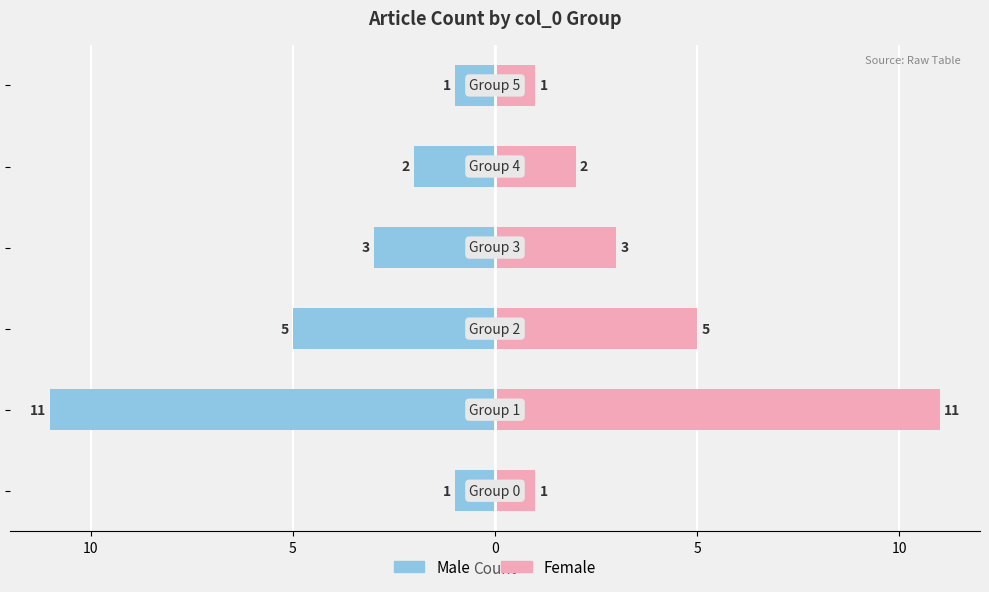

Which series has the widest spread of values?

Male